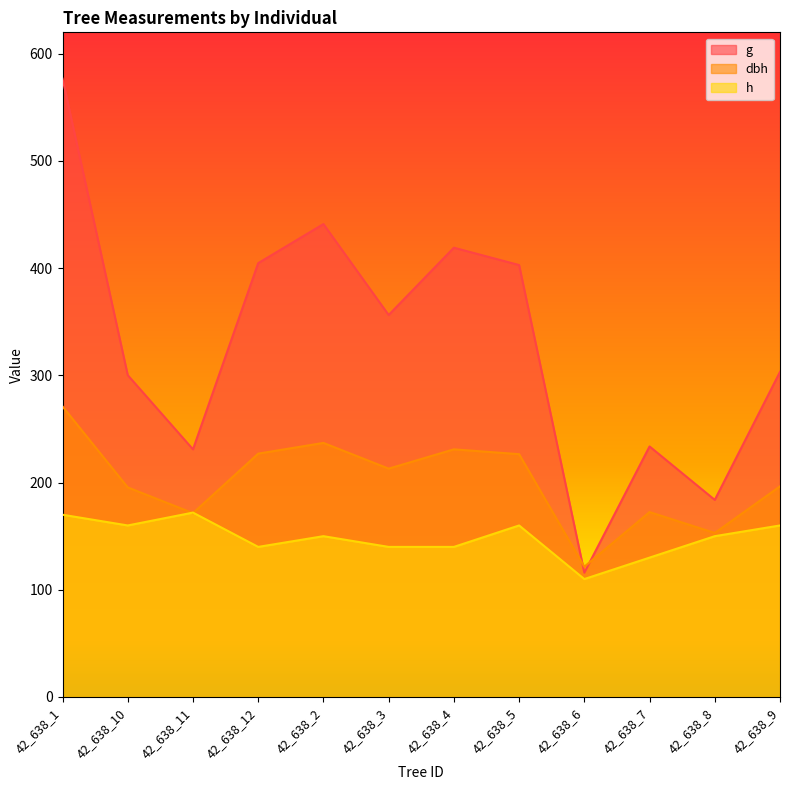

List the series in order of their peak value, lowest first.

h, dbh, g